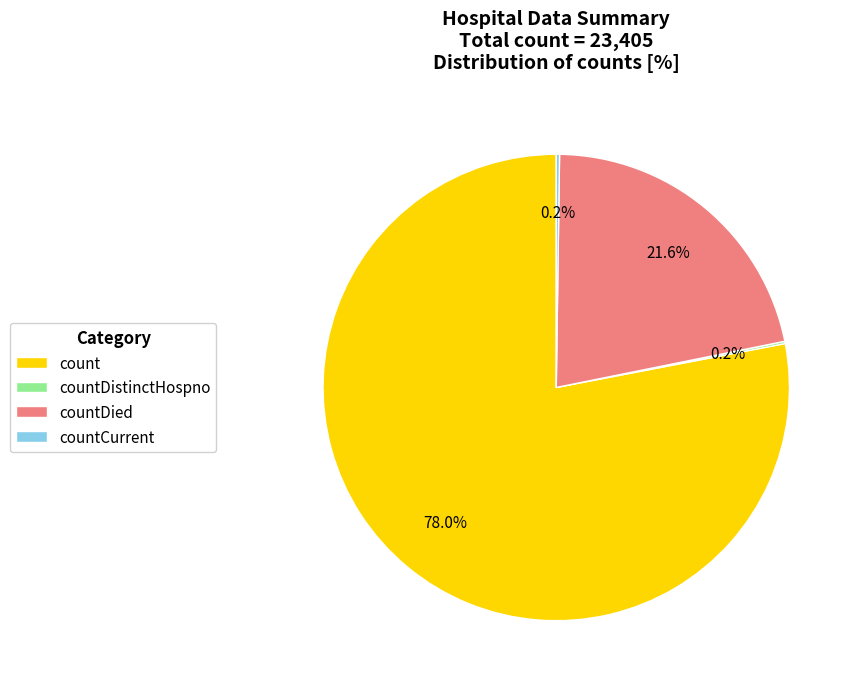

Do countDied and count together represent more than half of the pie?

Yes